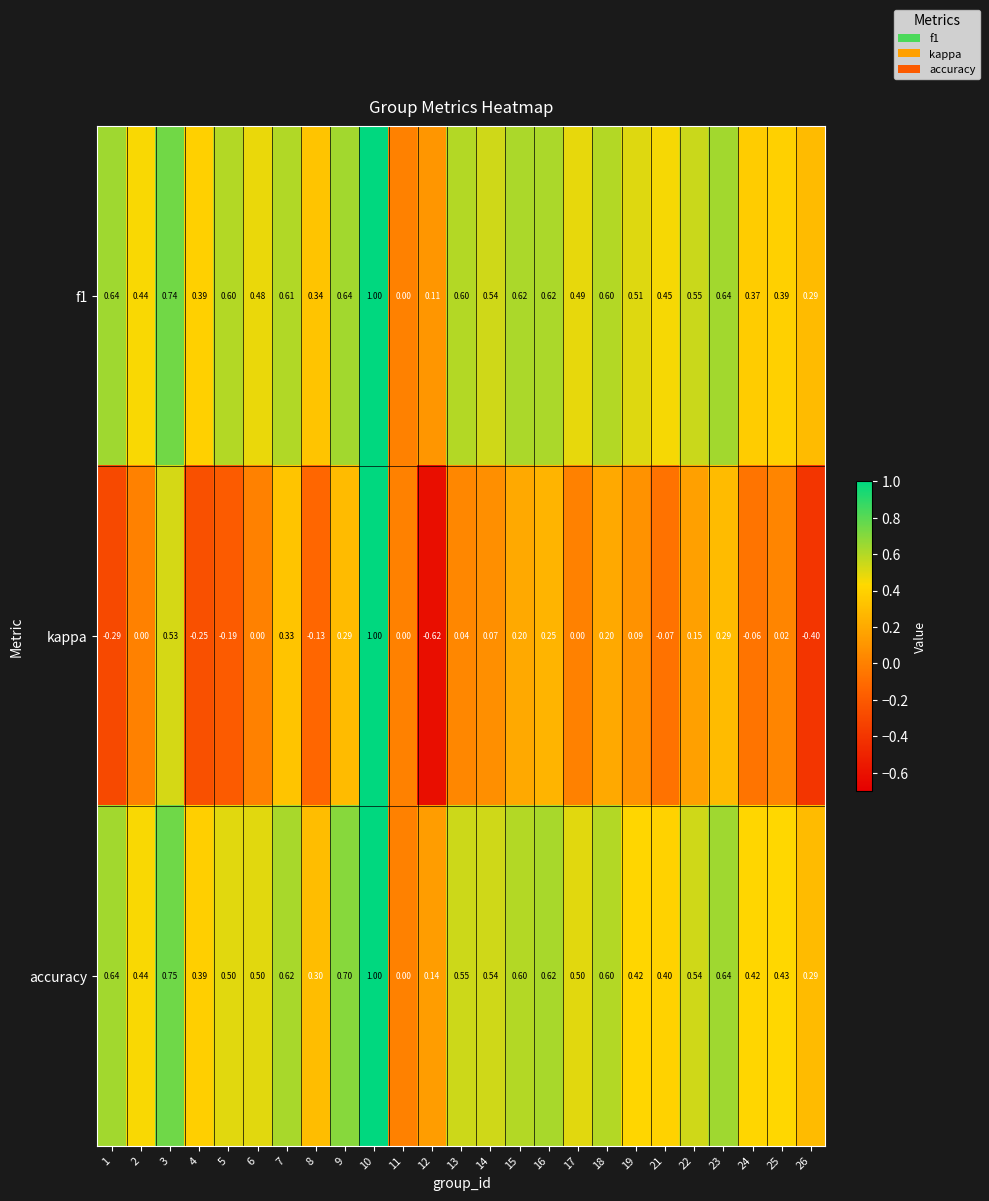

Is the value of kappa at 18 greater than the value of f1 at 3?

No